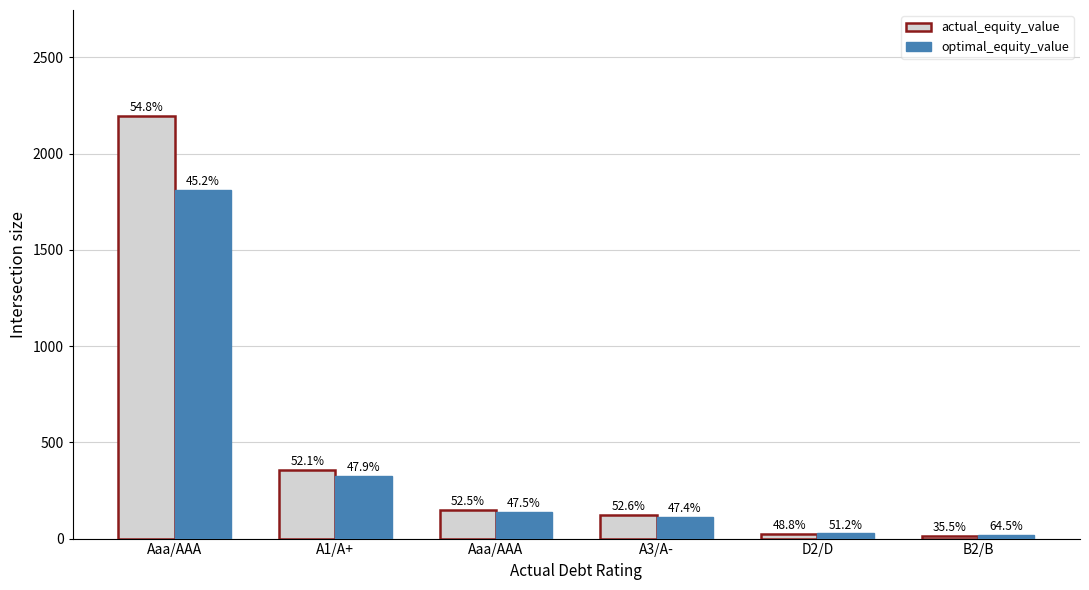

List the series in order of their overall mean, lowest first.

optimal_equity_value, actual_equity_value